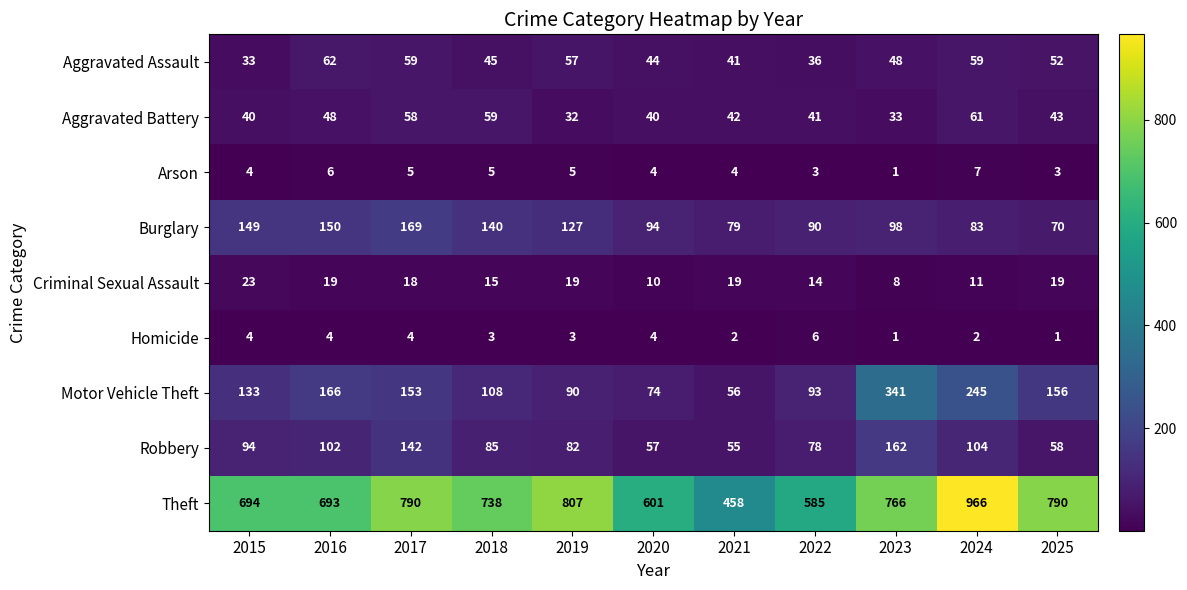

What is the minimum value shown in the chart?

1